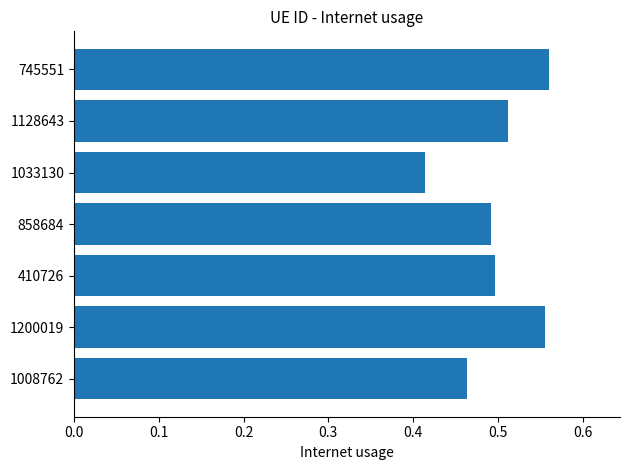

Which label corresponds to the smallest value in the chart?

1033130